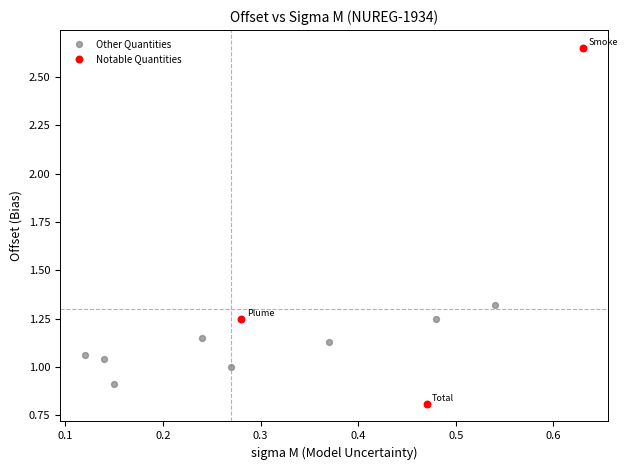

Which series has the widest spread of Y values?

Notable Quantities